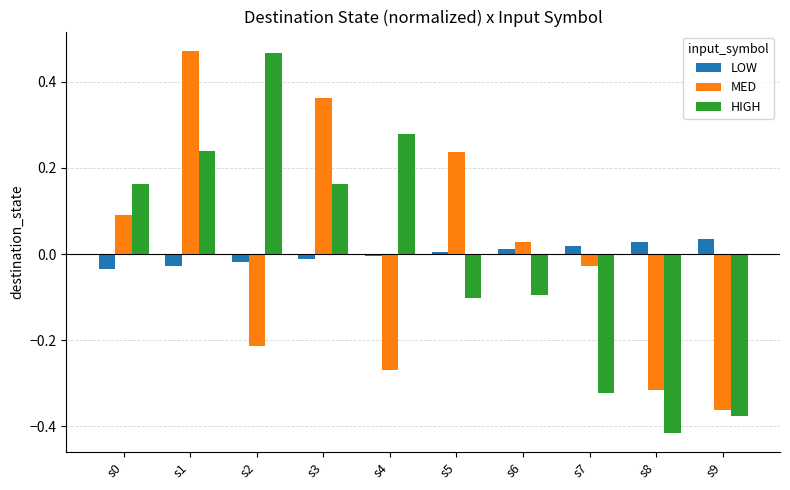

Is the value of MED at s5 greater than the value of LOW at s9?

Yes